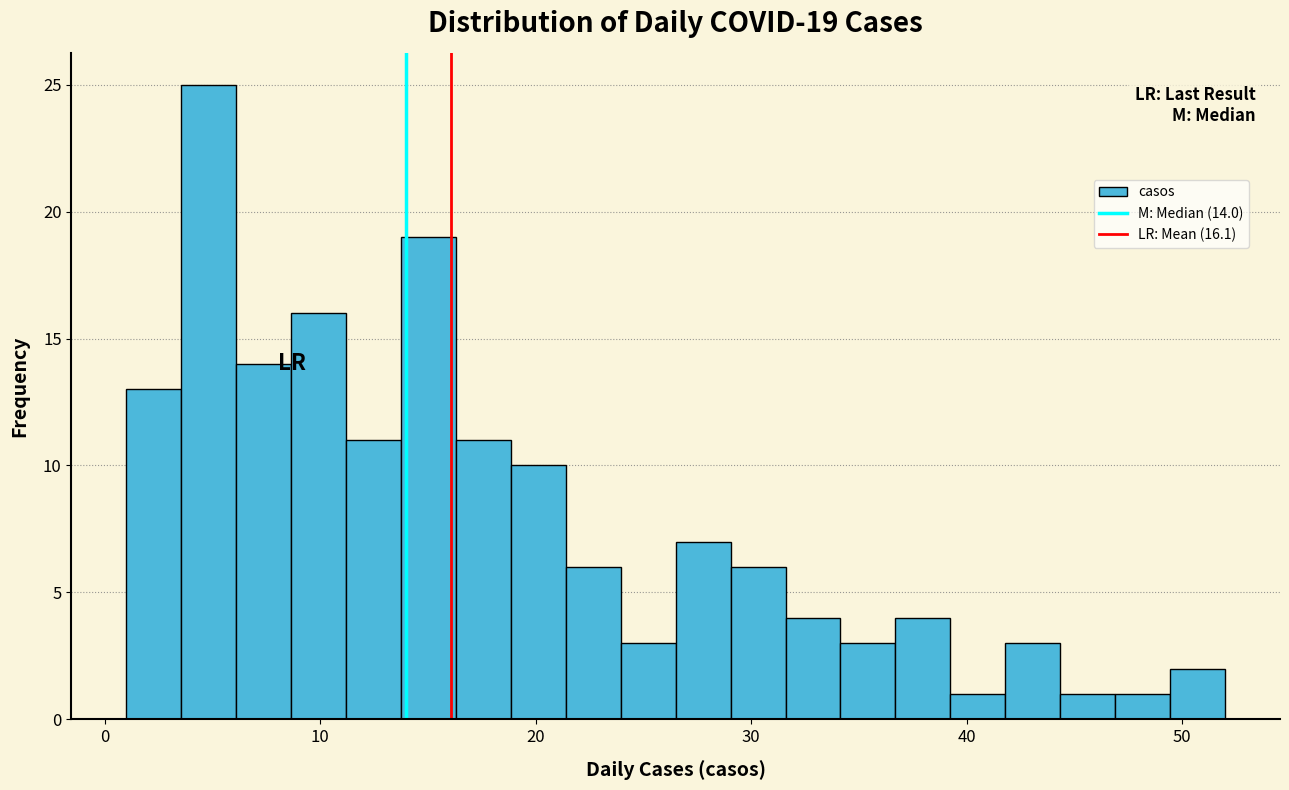

Read against the x-axis, roughly where is the centre of the tallest bar?

5